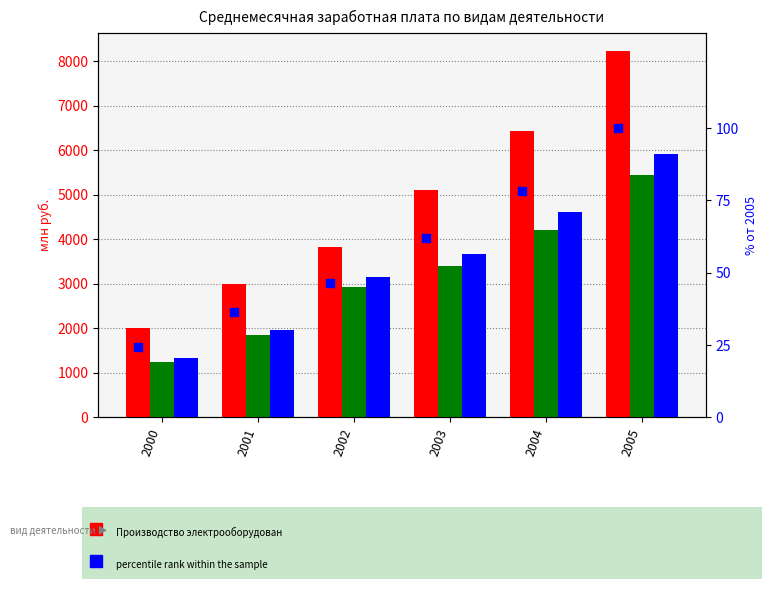

Which series contains the lowest Y value?

percentile rank within the sample